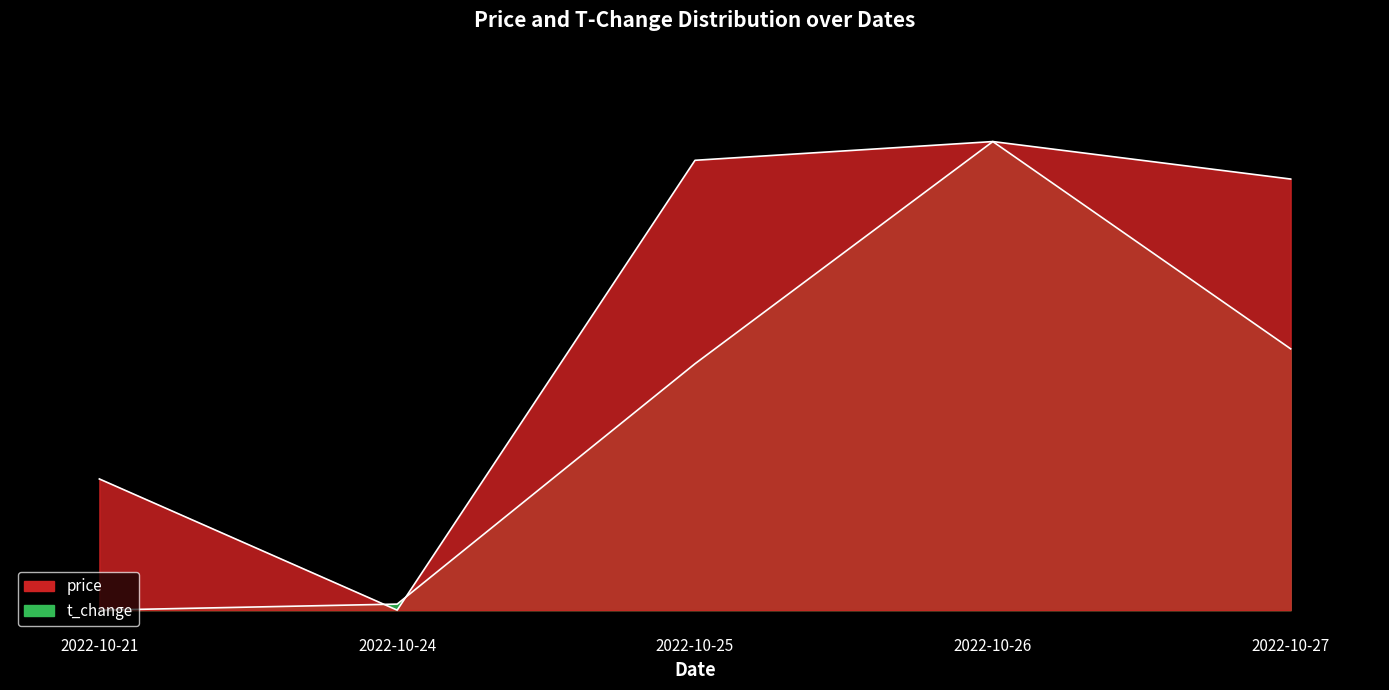

What is the difference between the highest and lowest values at 2022-10-27?

0.4